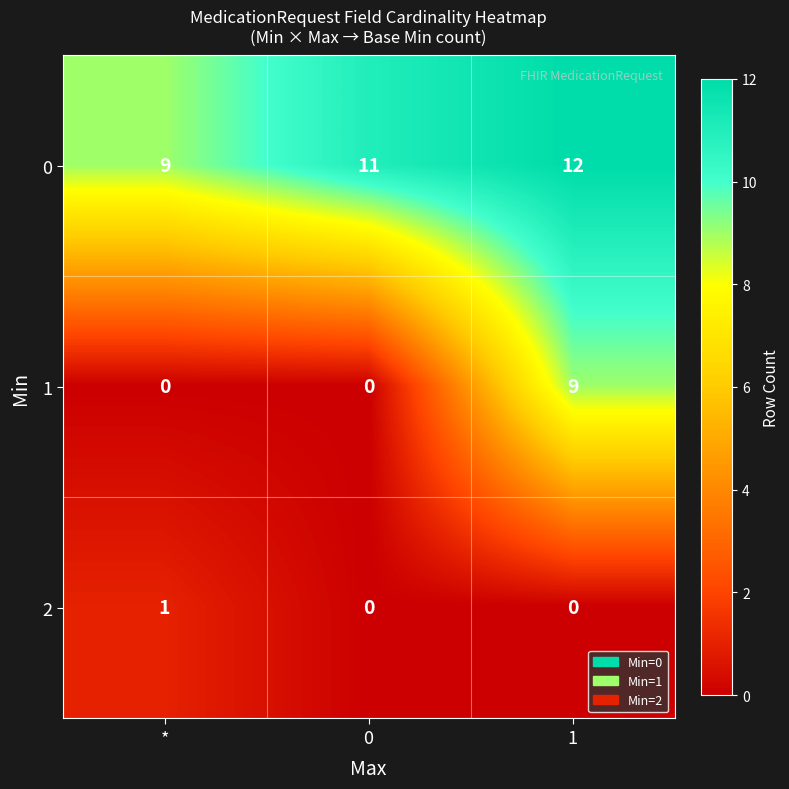

Which series has the widest spread of values?

1